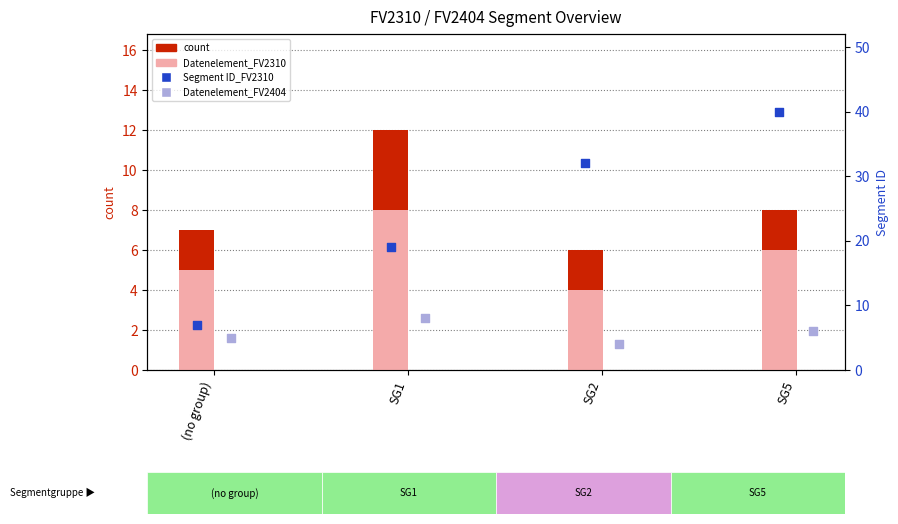

Which series contains the lowest Y value?

Datenelement_FV2310 (absent)